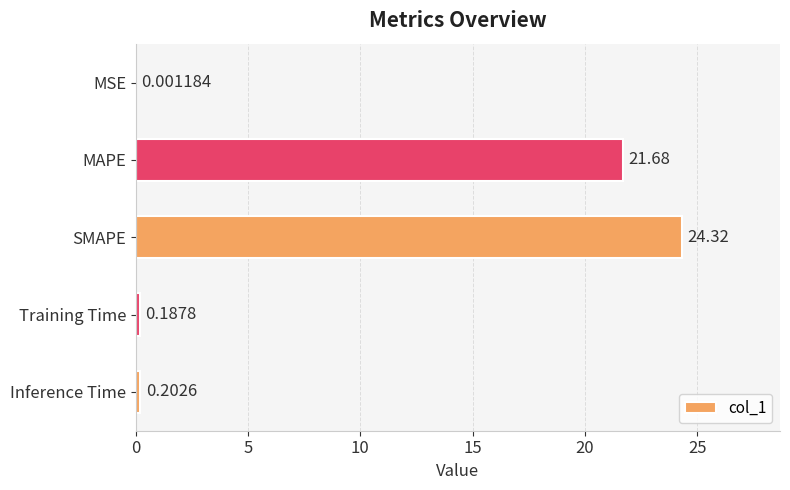

Which label corresponds to the largest value in the chart?

SMAPE